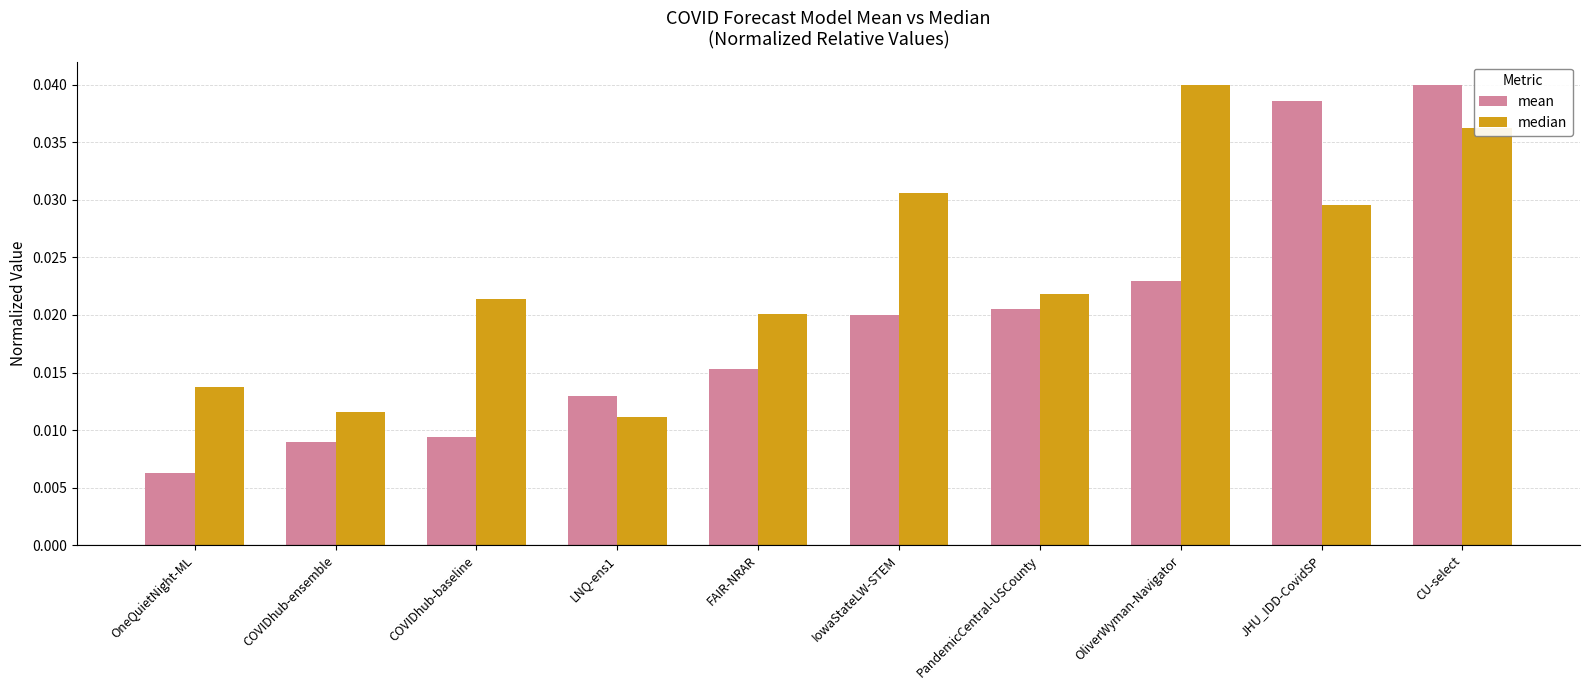

What are all the series names shown in the legend?

mean, median